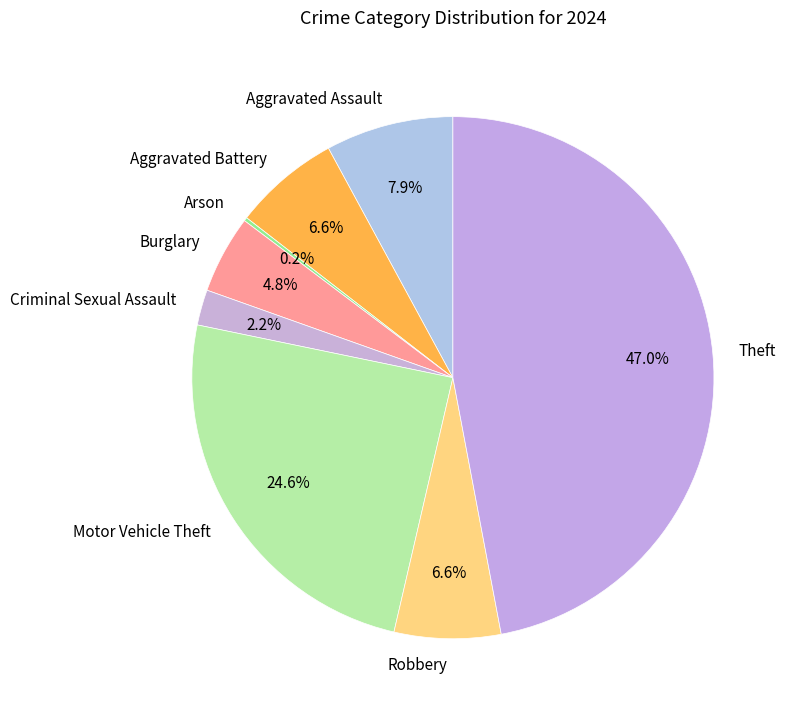

Is Motor Vehicle Theft the majority of the pie?

No